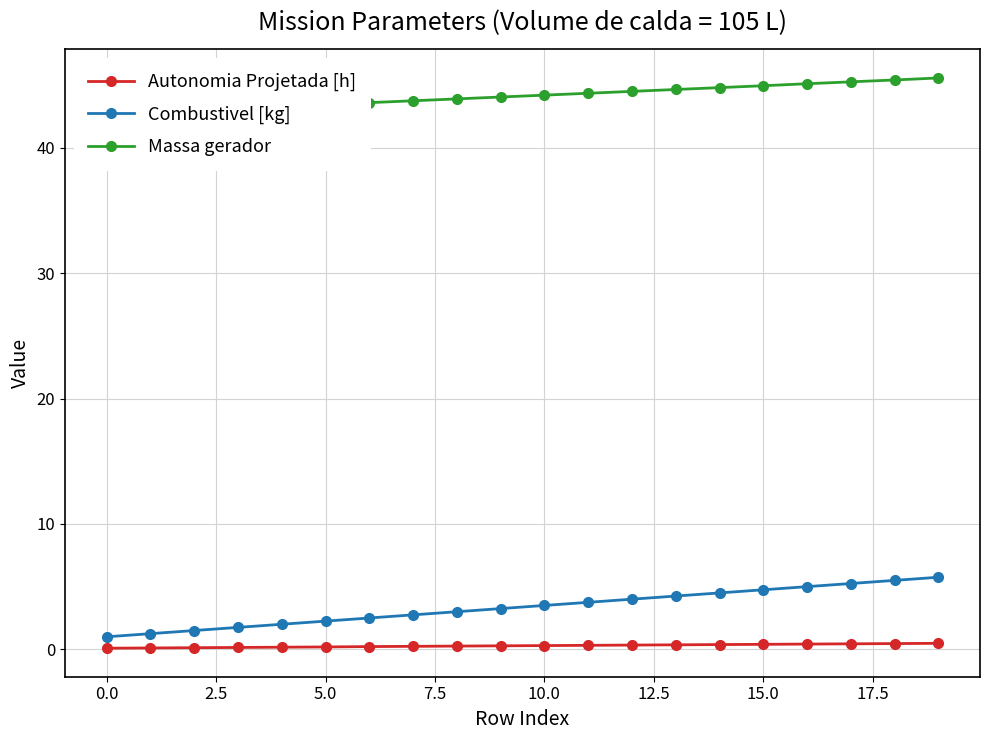

What is the total value across all series at 13?

49.3